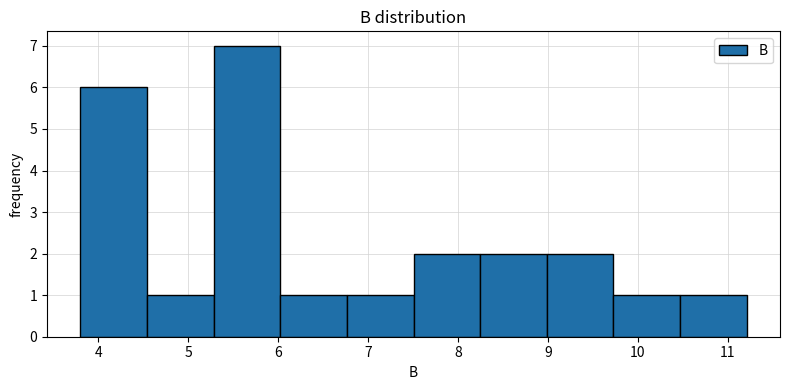

Reading left to right, transcribe this chart: for each bar, give the range it covers on the x-axis and its height. Neither the bar edges nor the heights are printed on the chart, so give them approximately, as read against the axes.

3.8 to 4.5: 6
4.5 to 5.3: 1
5.3 to 6.0: 7
6.0 to 6.8: 1
6.8 to 7.5: 1
7.5 to 8.2: 2
8.2 to 9.0: 2
9.0 to 9.7: 2
9.7 to 10.5: 1
10.5 to 11.2: 1